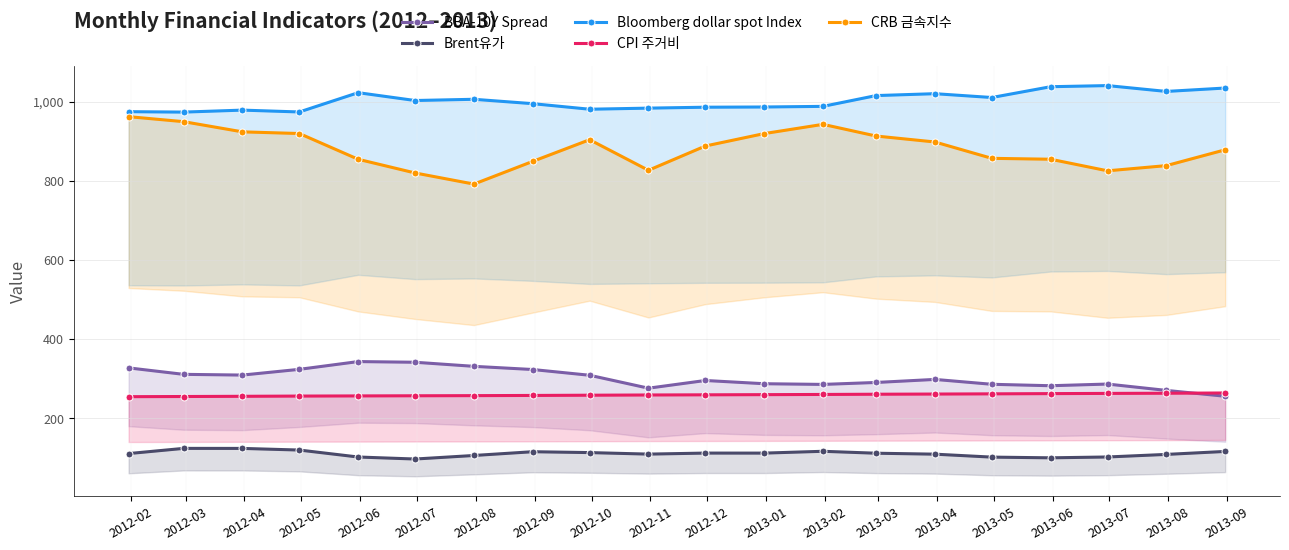

How many categories are shown in the chart?

20